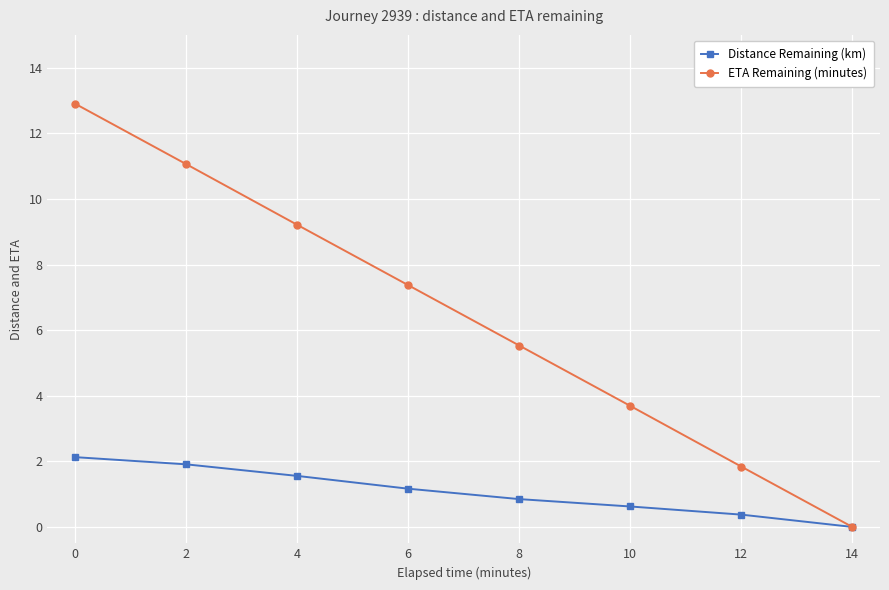

List the labels in order of Distance Remaining (km) value, largest first.

0, 2, 4, 6, 8, 10, 12, 14